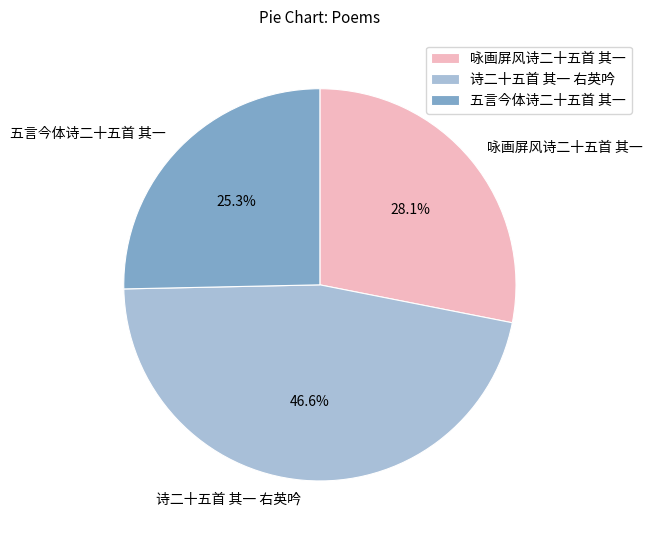

What portion of the pie excludes 五言今体诗二十五首 其一?

74.7%